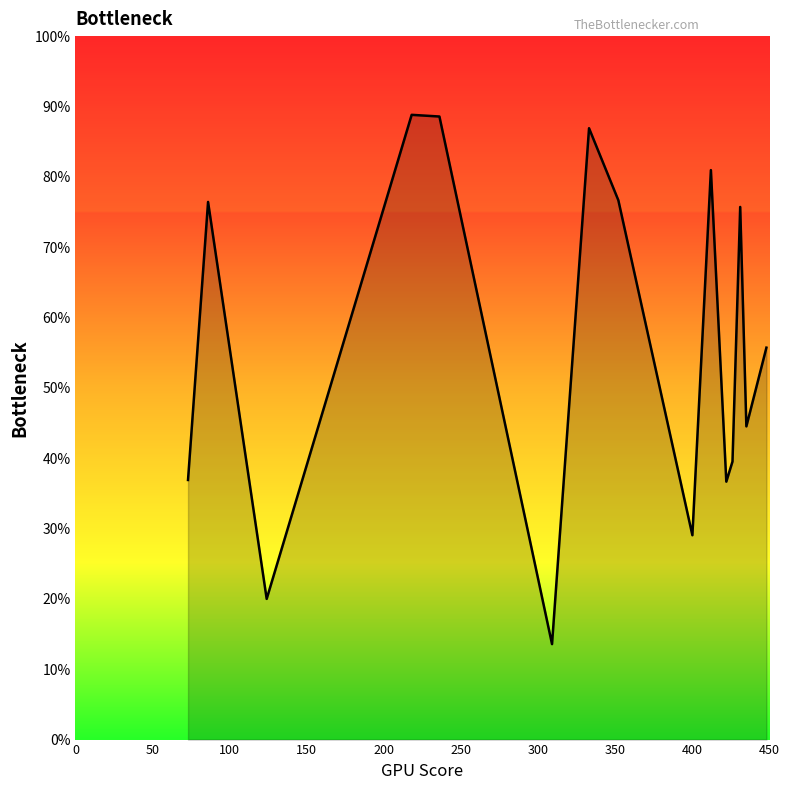

Is this an area chart (filled region under the line)?

Yes